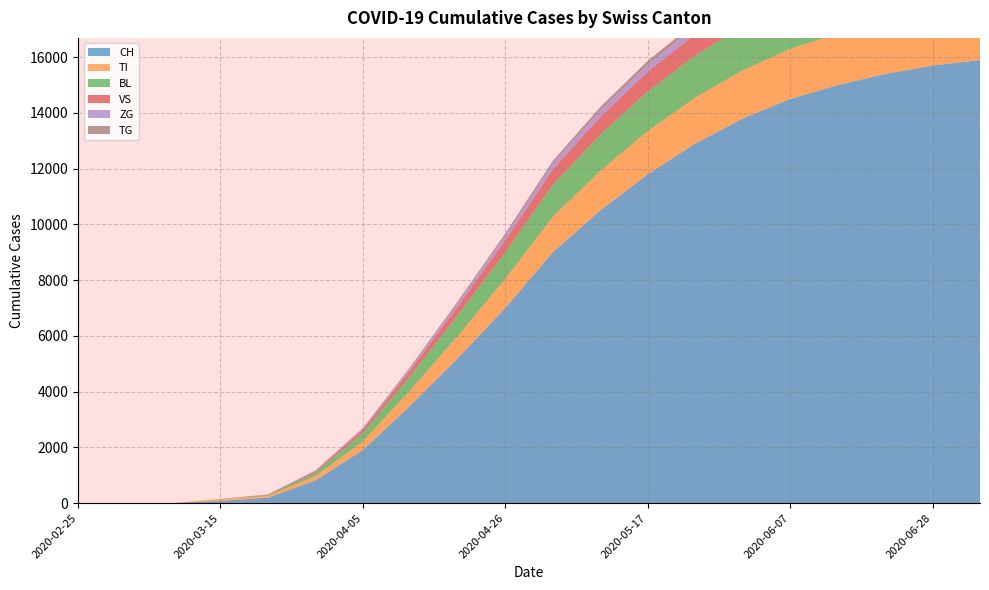

Reading left to right, transcribe all the data shown in this chart.

CH: 0	0	0	76	192	813	1900	3500	5200	7000	9000	10500	11800	12900	13800	14500	15000	15400	15700	15900
TI: 0	0	0	61	70	155	314	550	800	1050	1270	1420	1550	1650	1730	1800	1850	1880	1900	1920
BL: 0	0	0	5	25	123	309	520	750	950	1150	1300	1420	1510	1580	1630	1660	1680	1700	1710
VS: 0	0	0	6	19	54	112	200	310	430	550	640	710	770	820	860	890	910	925	935
ZG: 0	0	0	0	5	21	46	85	130	170	210	240	265	285	300	312	320	326	330	333
TG: 0	0	0	0	0	6	18	35	55	75	95	110	122	132	140	146	150	153	155	157